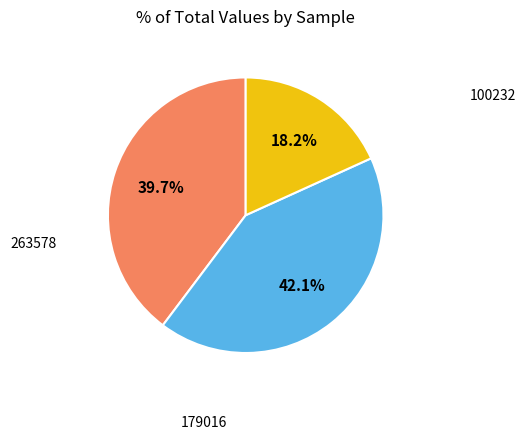

Is there a majority slice in this chart?

No